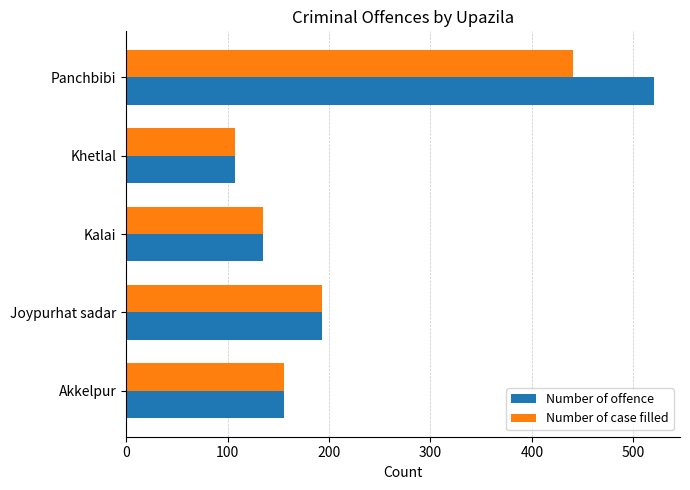

What is the spread (max minus min) of values at Panchbibi?

79